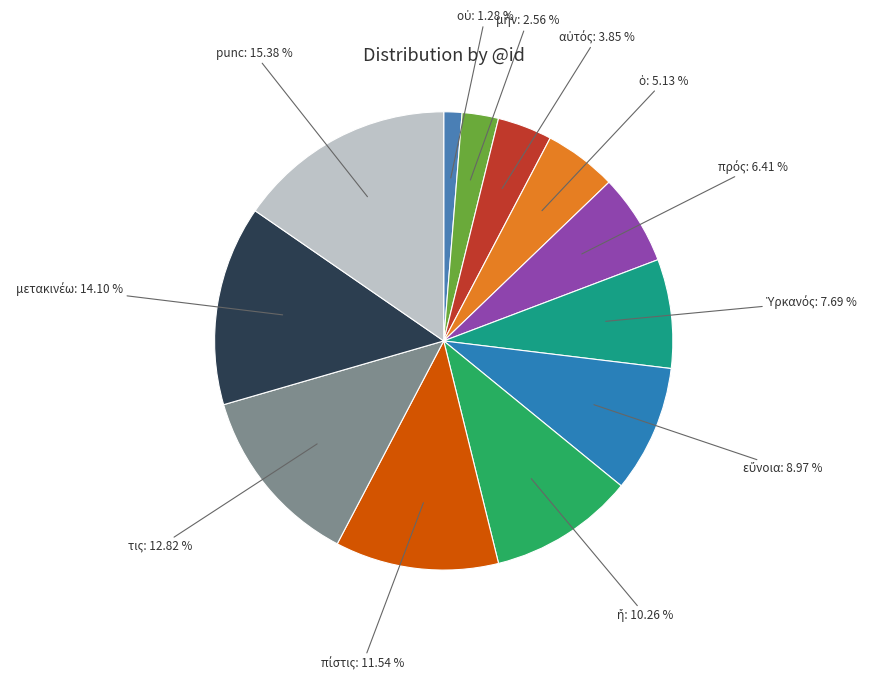

Which category has the biggest portion of the pie?

punc